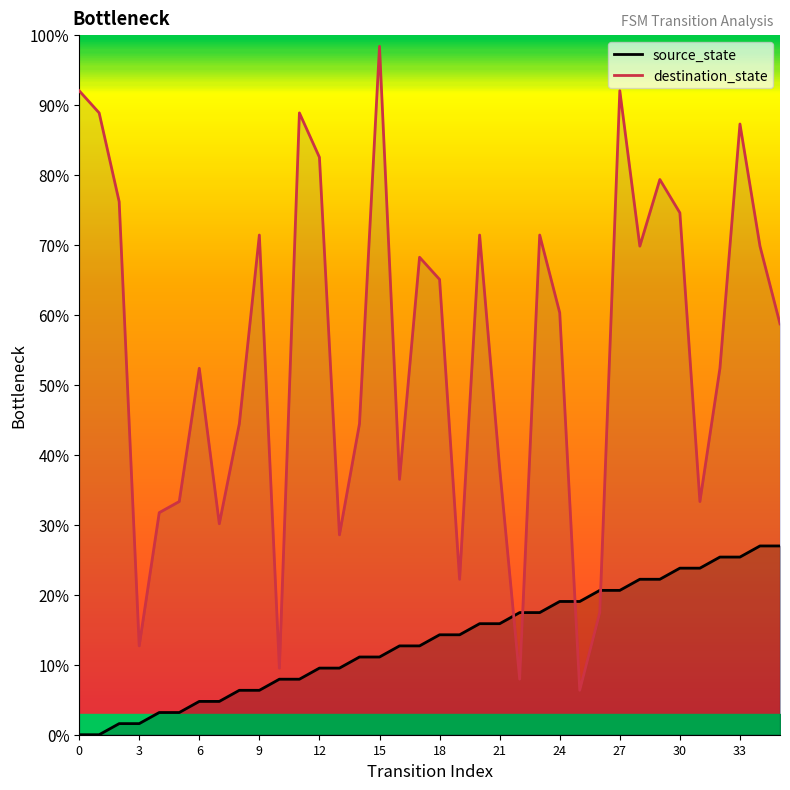

Is the value of destination_state at 27 greater than the value of source_state at 24?

Yes